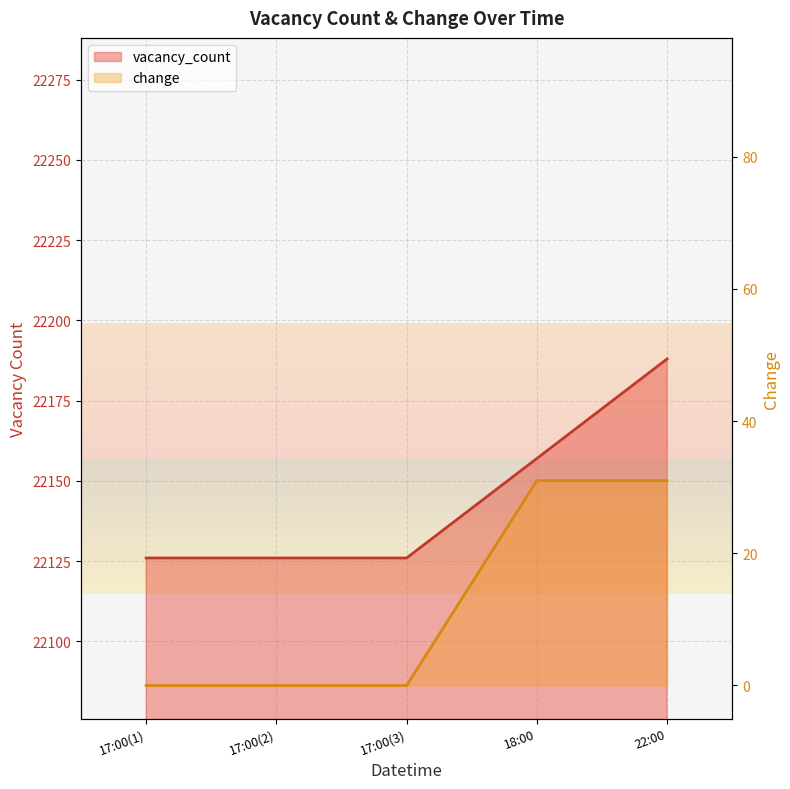

True or false: vacancy_count and change cross at least once.

False